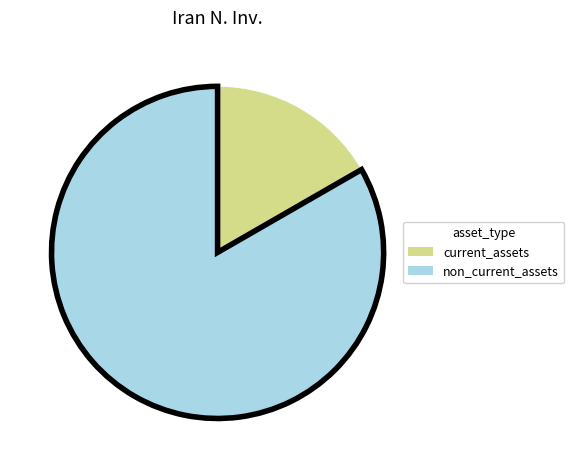

Is there a majority slice in this chart?

Yes